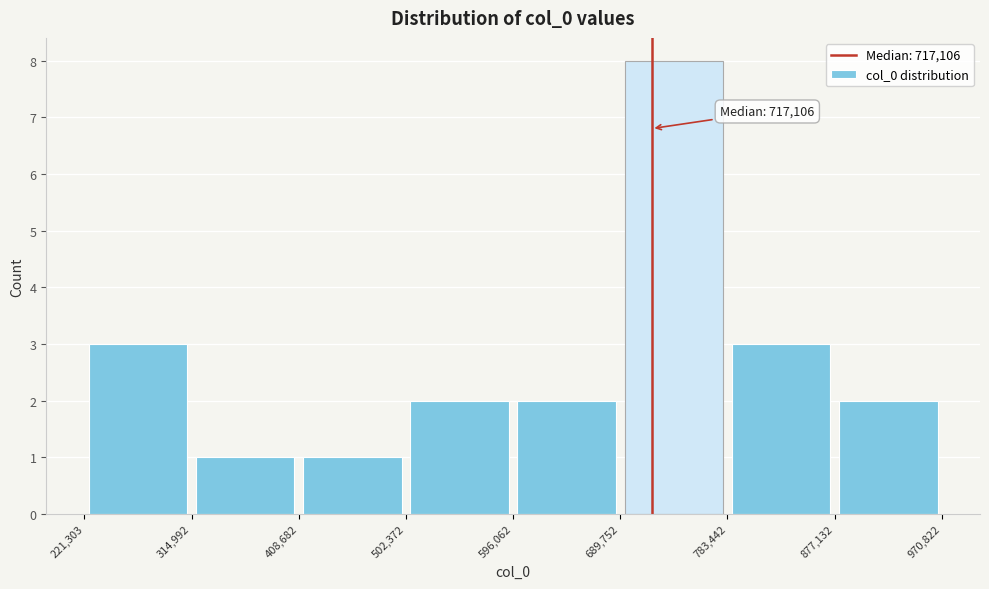

Which range on the x-axis has the tallest bar?

689,752 to 783,442